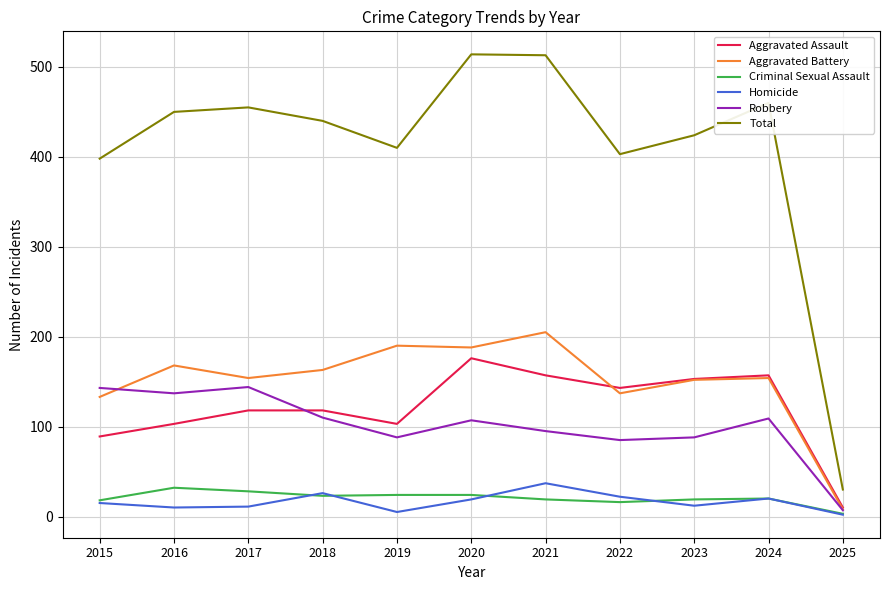

In Total, how many points are lower than both neighbors (excluding endpoints)?

2